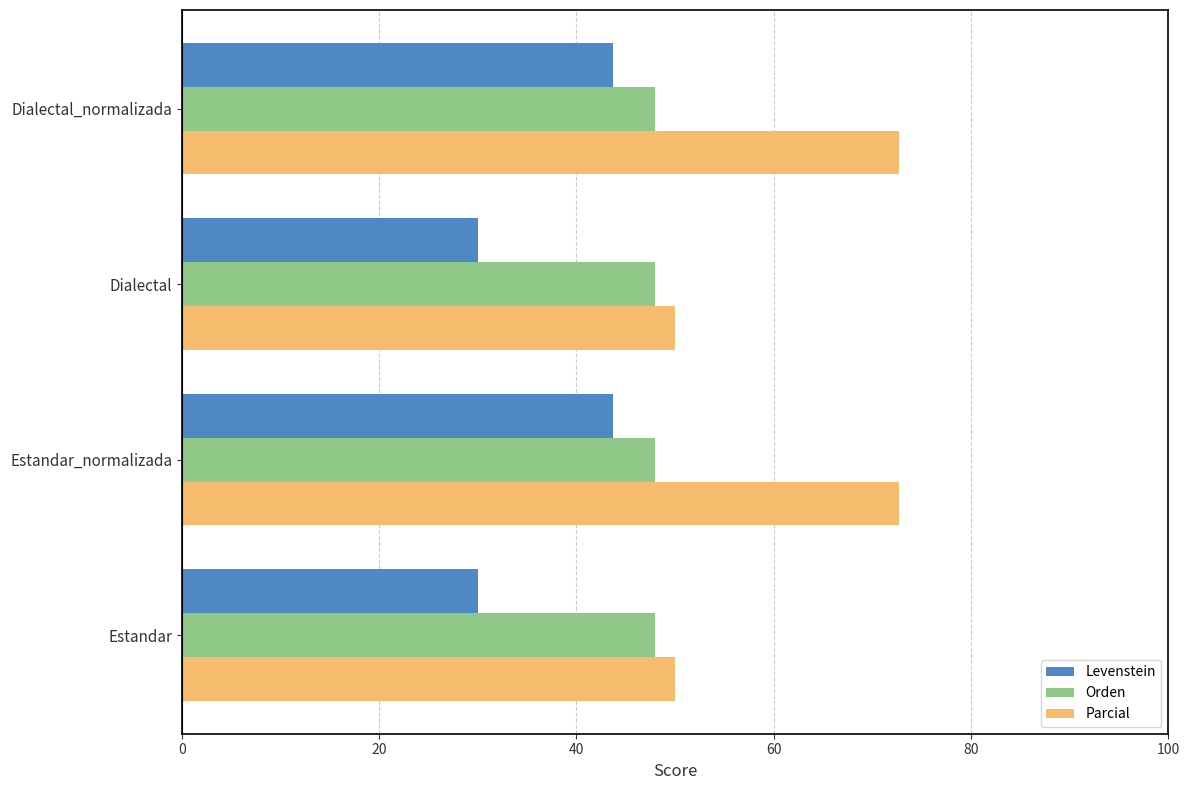

What is the total value across all series at Dialectal_normalizada?

164.5